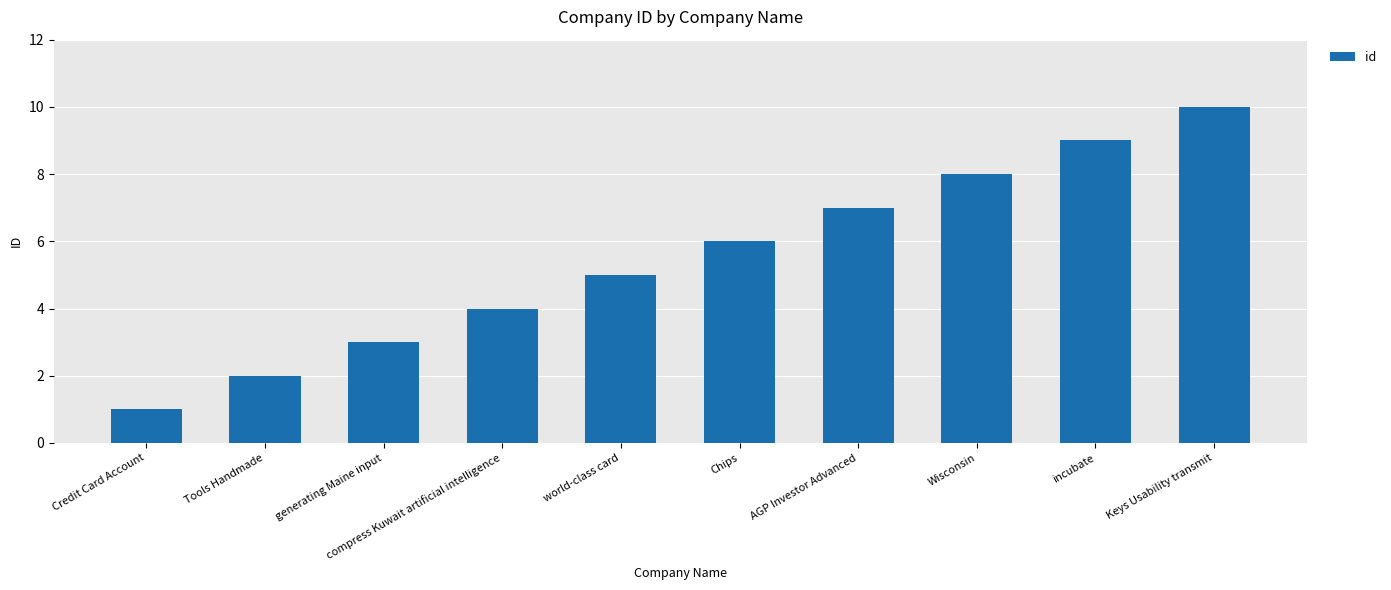

Is it true that the value at compress Kuwait artificial intelligence is 4?

True